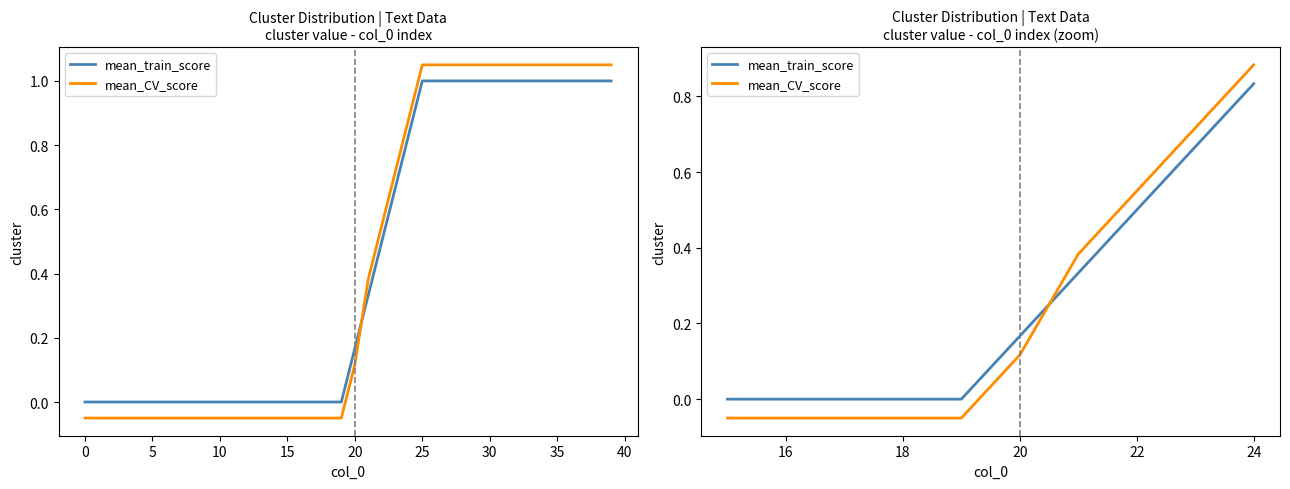

What is the label of the 6th point from the right?

15